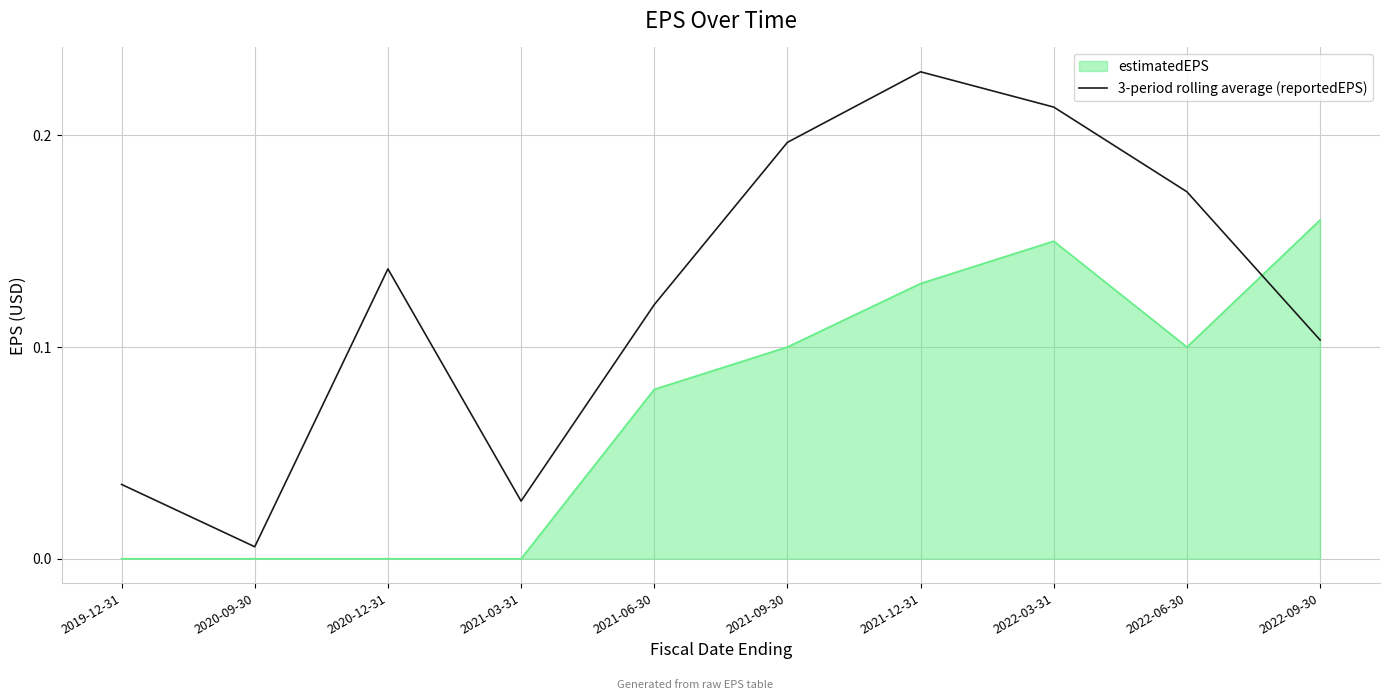

What position from the right is 2021-12-31?

4